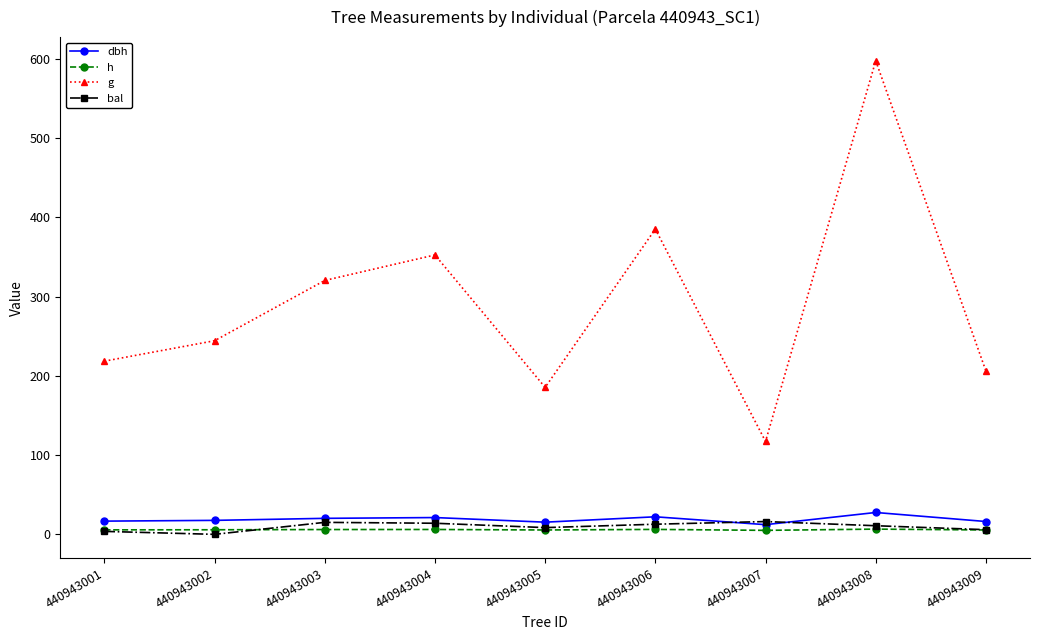

What is the sum of all g values?

2626.4